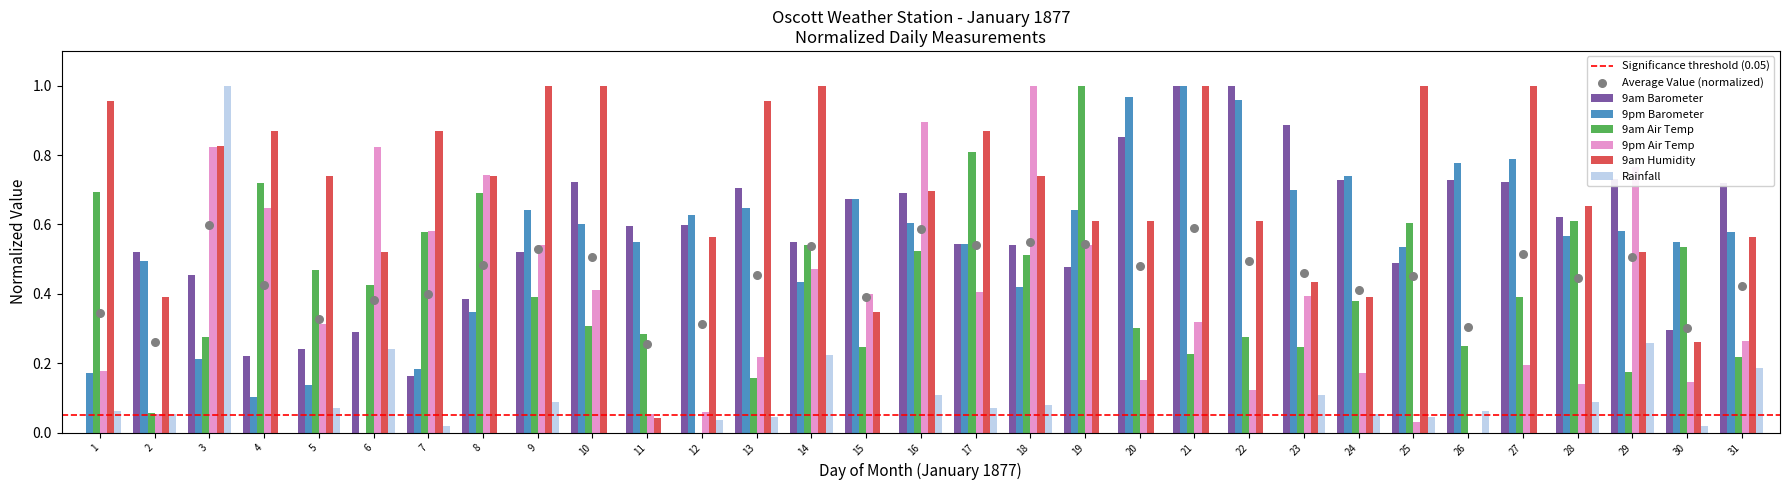

What are all the series names shown in the legend?

9am Barometer, 9pm Barometer, 9am Air Temp, 9pm Air Temp, 9am Humidity, Rainfall